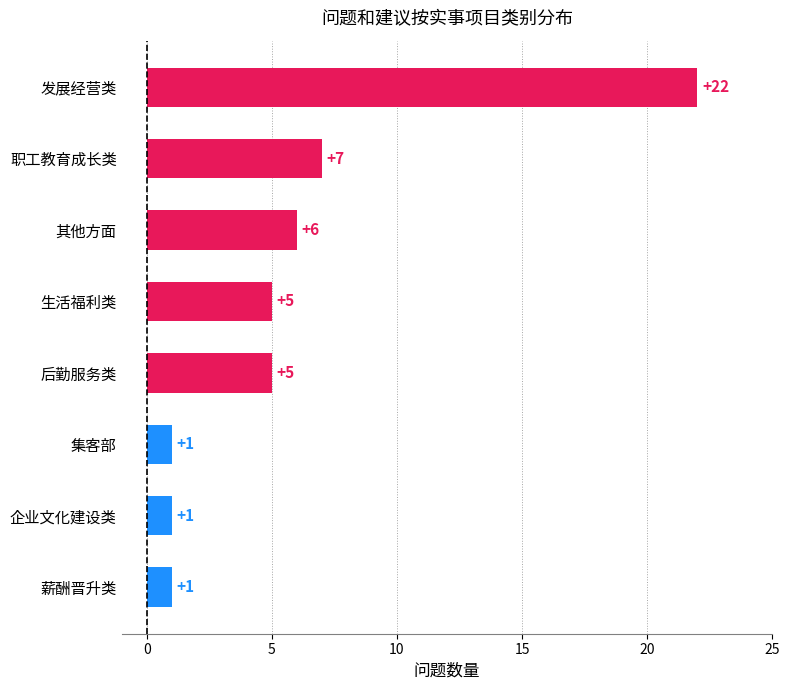

What is the minimum value shown in the chart?

1